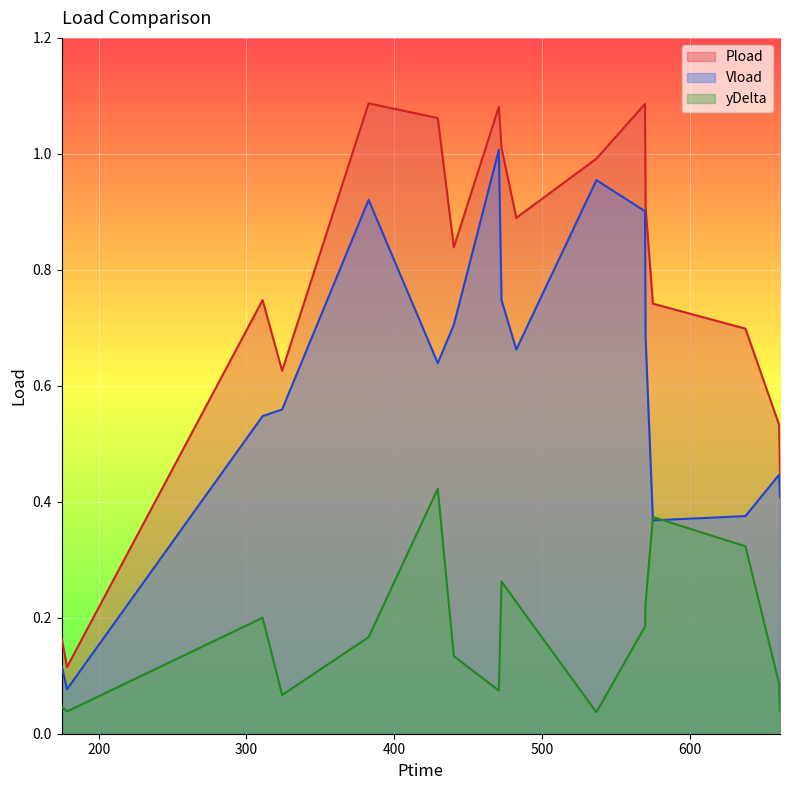

Which series has the widest spread of values?

Pload